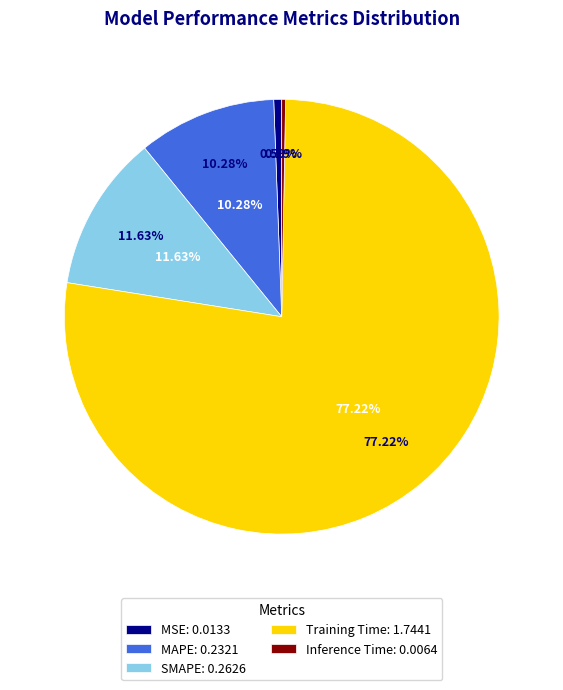

Which category has the smallest portion of the pie?

Inference Time